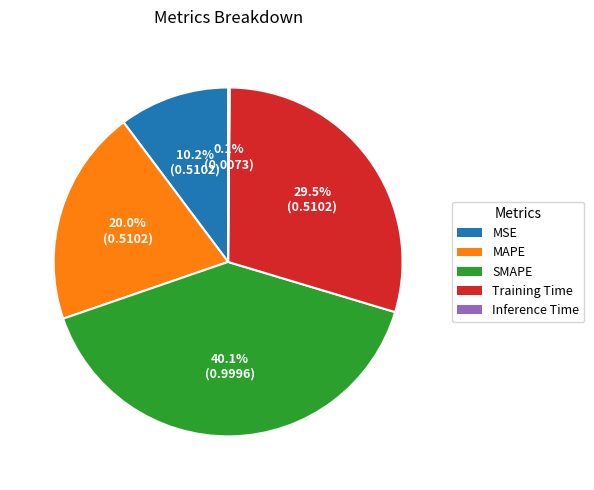

What portion of the pie excludes Training Time?

70.5%